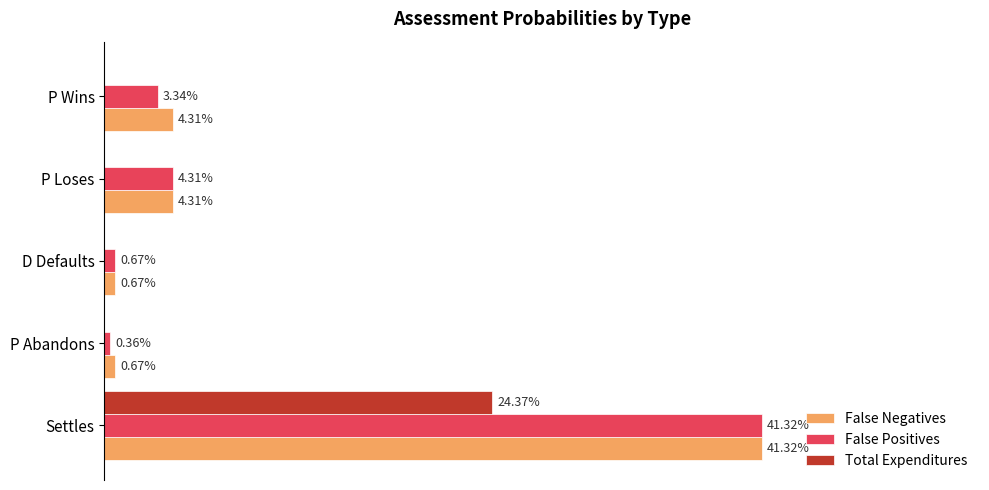

What are all the series names shown in the legend?

False Negatives, False Positives, Total Expenditures